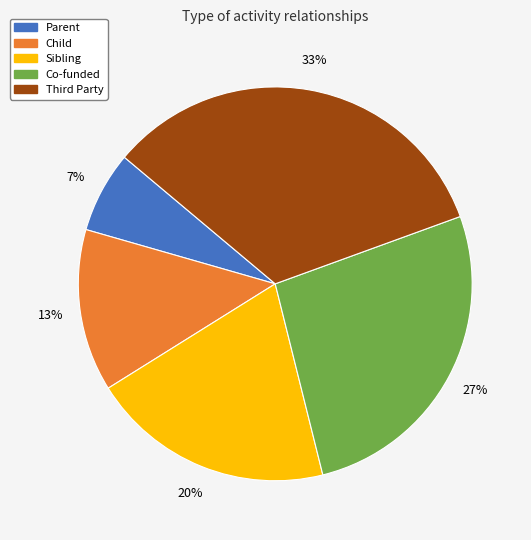

The Parent slice represents 7% of the pie. True or false?

True